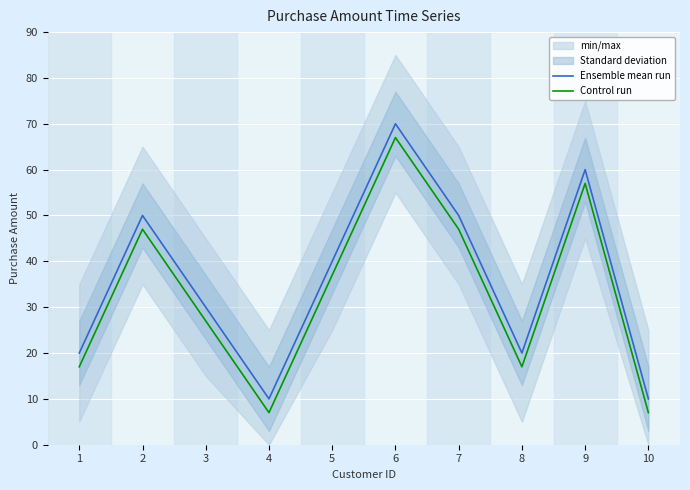

In Ensemble mean run, how many points are higher than both neighbors (excluding endpoints)?

3